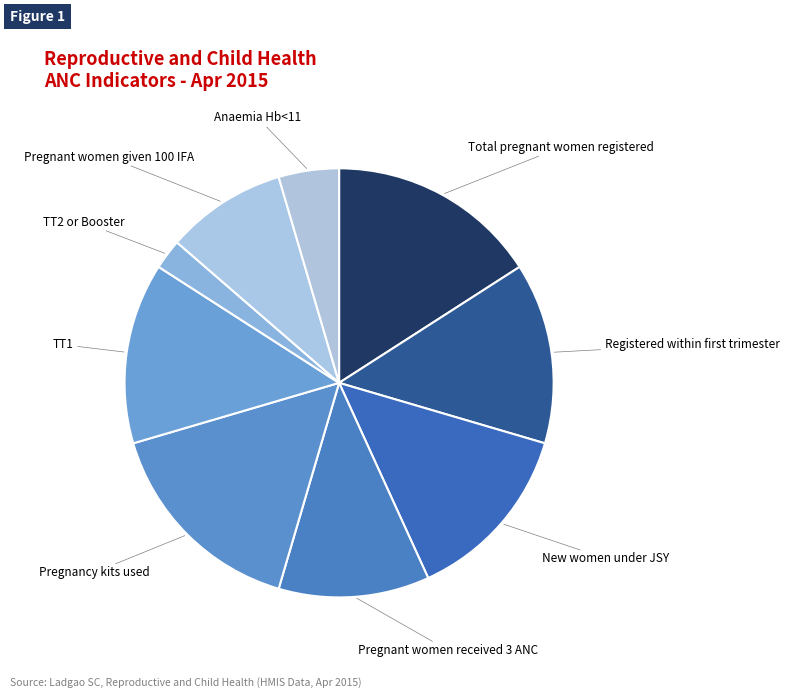

Does any single category account for the majority?

No